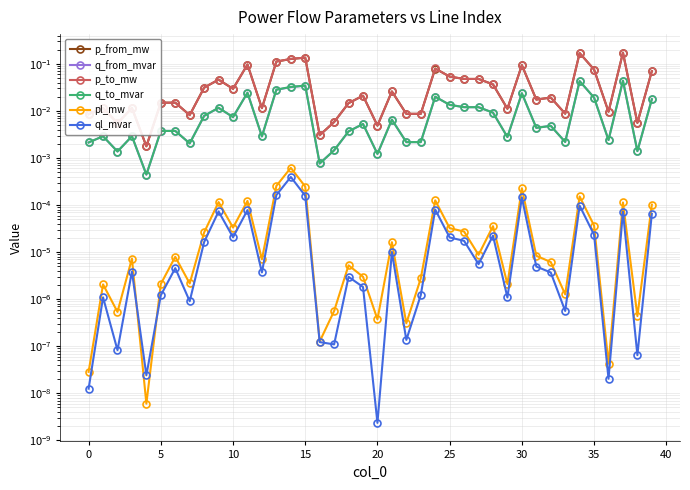

The p_from_mw series shows 0.0 at 12. True or false?

True